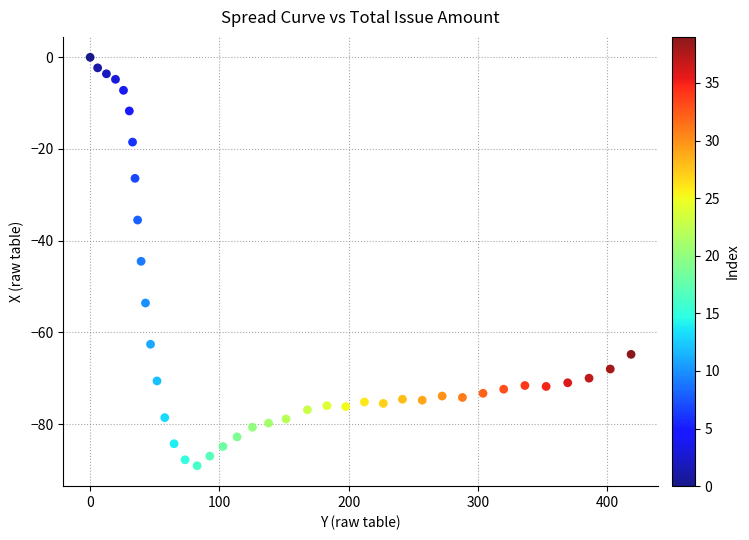

What is the range of Y values (max minus min)?

89.1